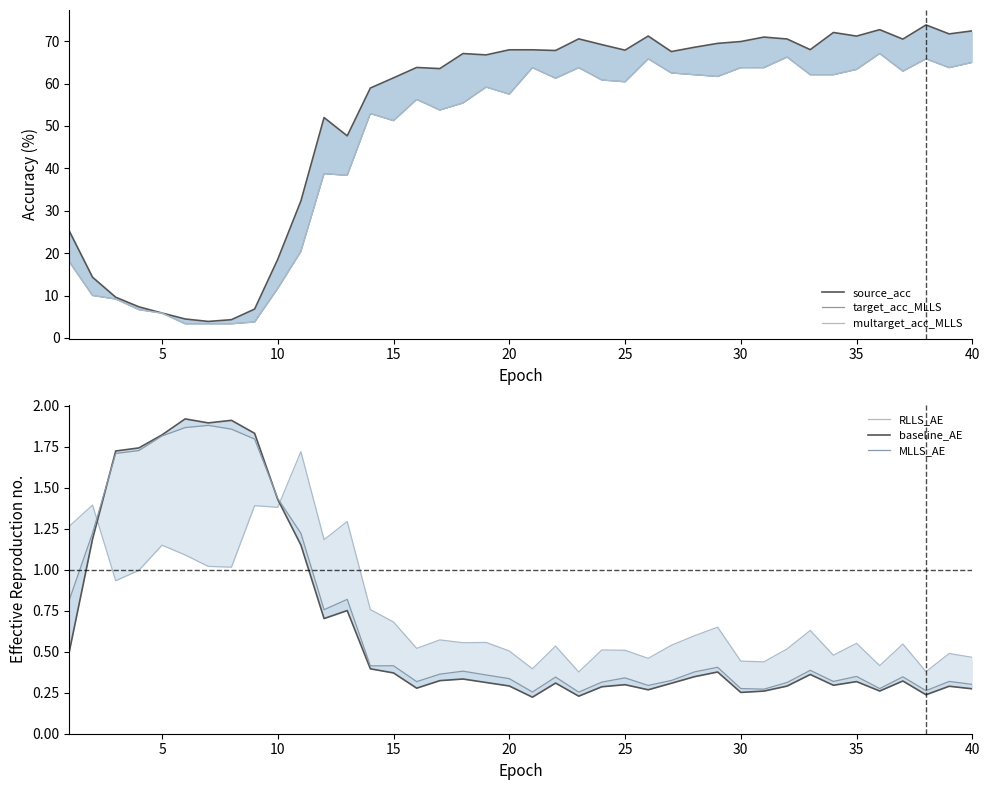

In baseline_AE, how many points are higher than both neighbors (excluding endpoints)?

11